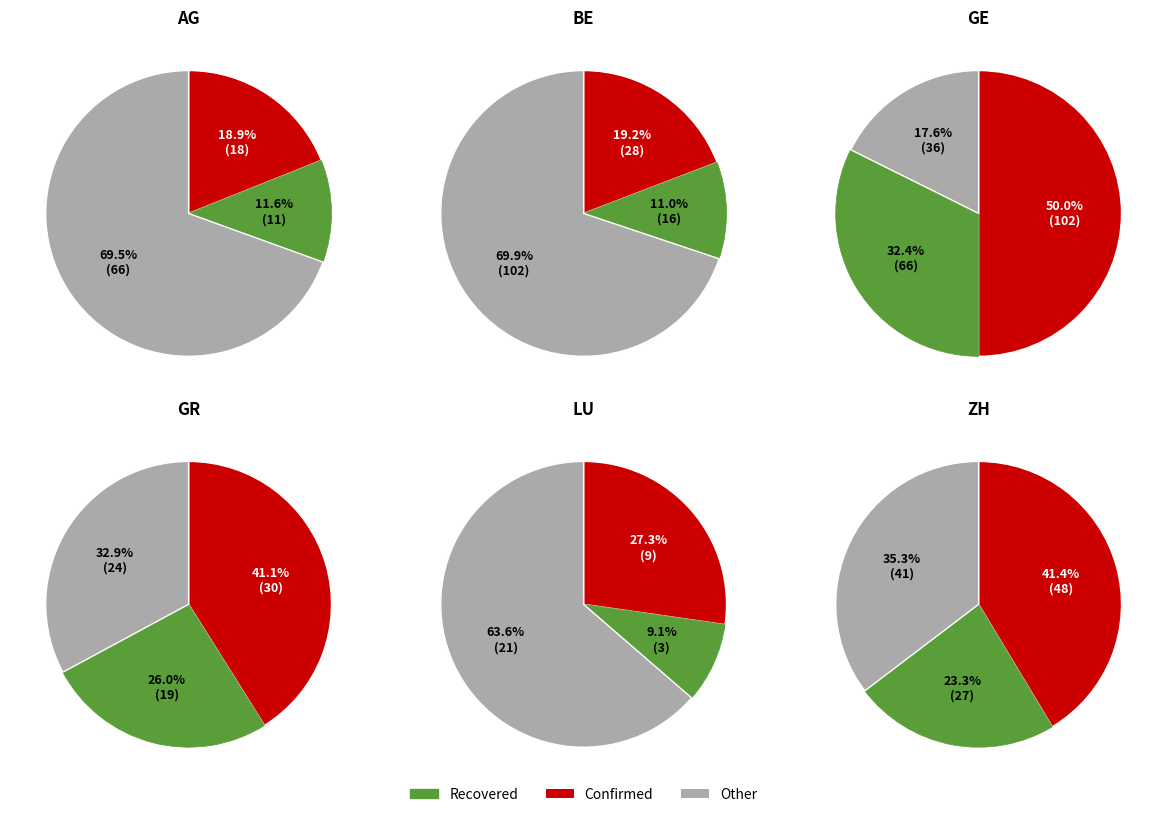

To the nearest percent, what is the difference between the 4 and 8 slice percentages?

2%